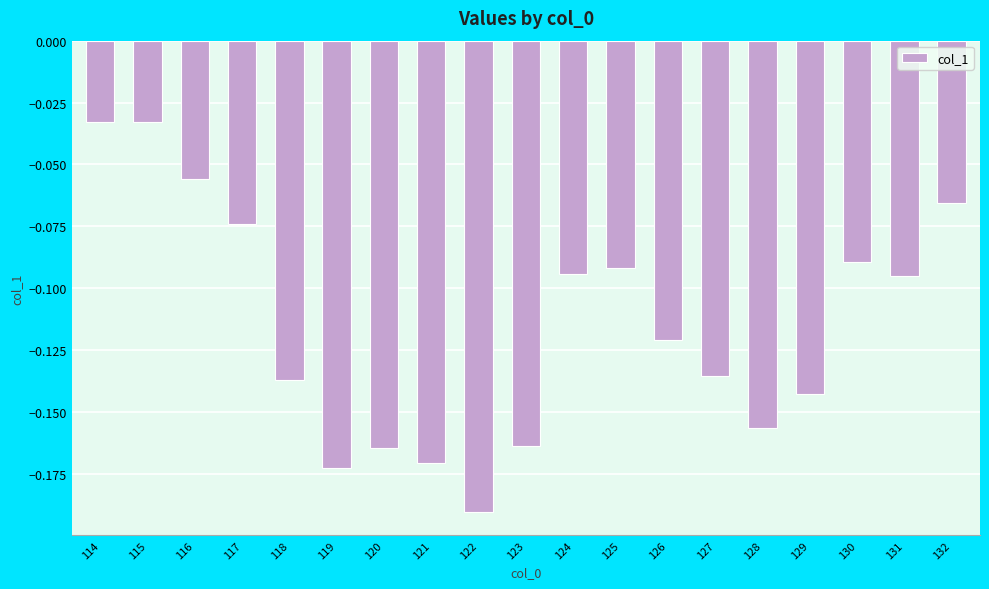

Is it true that the value at 121 is -0.3?

False